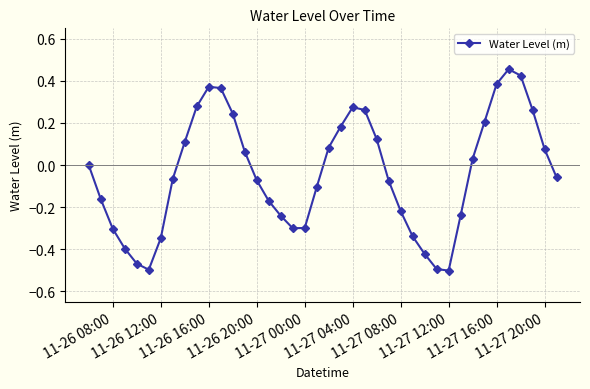

How many points are higher than both their immediate neighbors (excluding endpoints)?

3